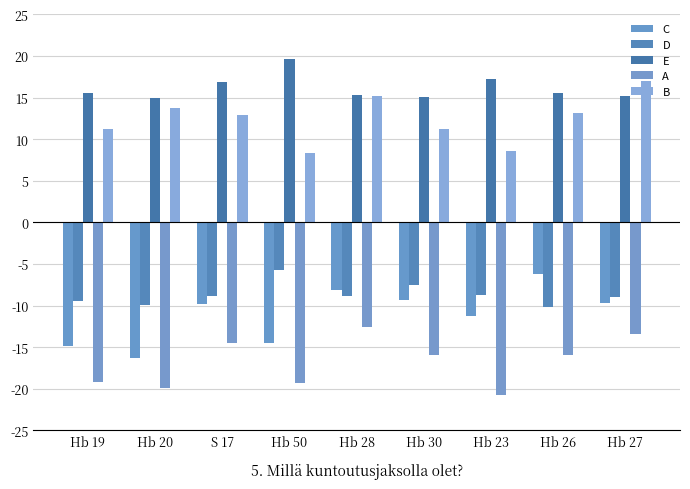

What is the approximate value of C at S 17?

-9.8